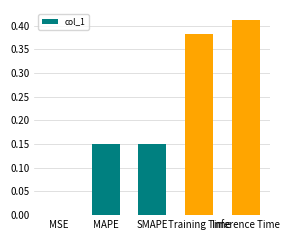

The value at MSE is 0.0. True or false?

True